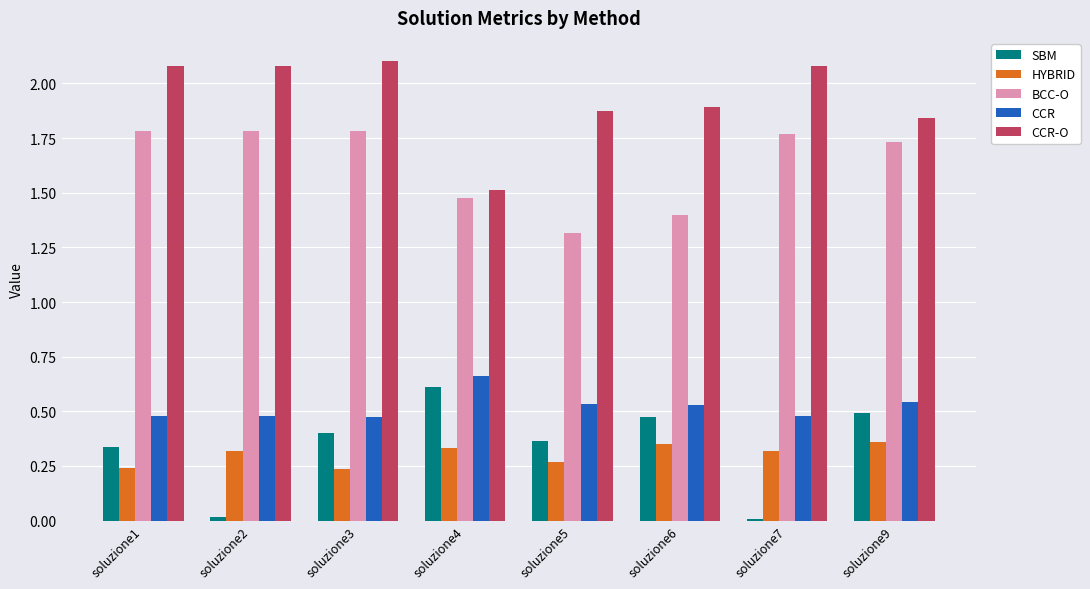

Count the number of categories in the chart.

8